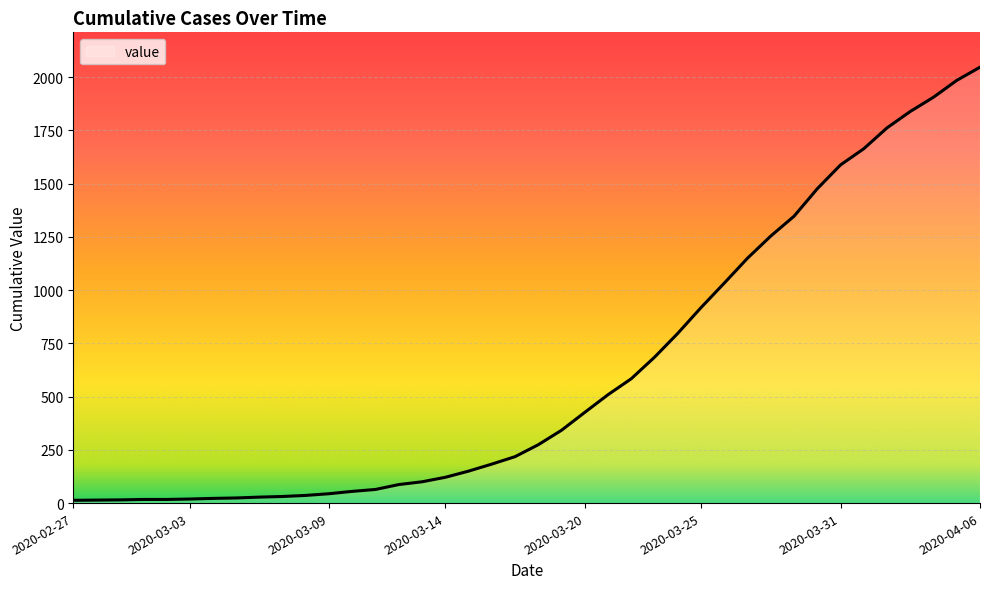

What is the difference between the second highest and minimum values?

1972